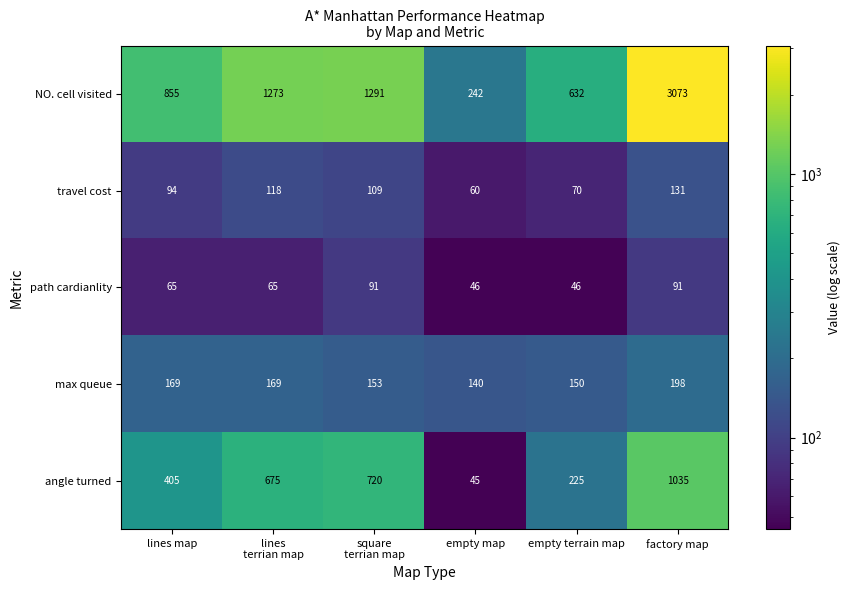

What is the difference between the maximum and minimum values in the max queue series?

58